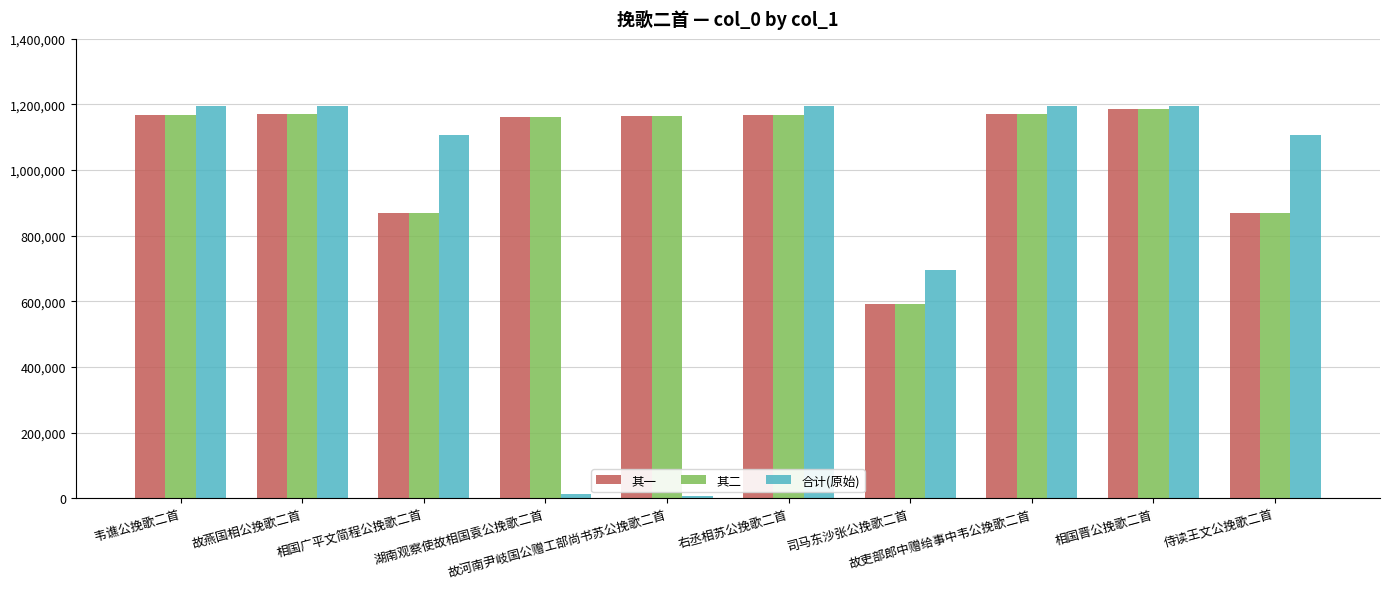

What is the greatest value displayed?

1195247